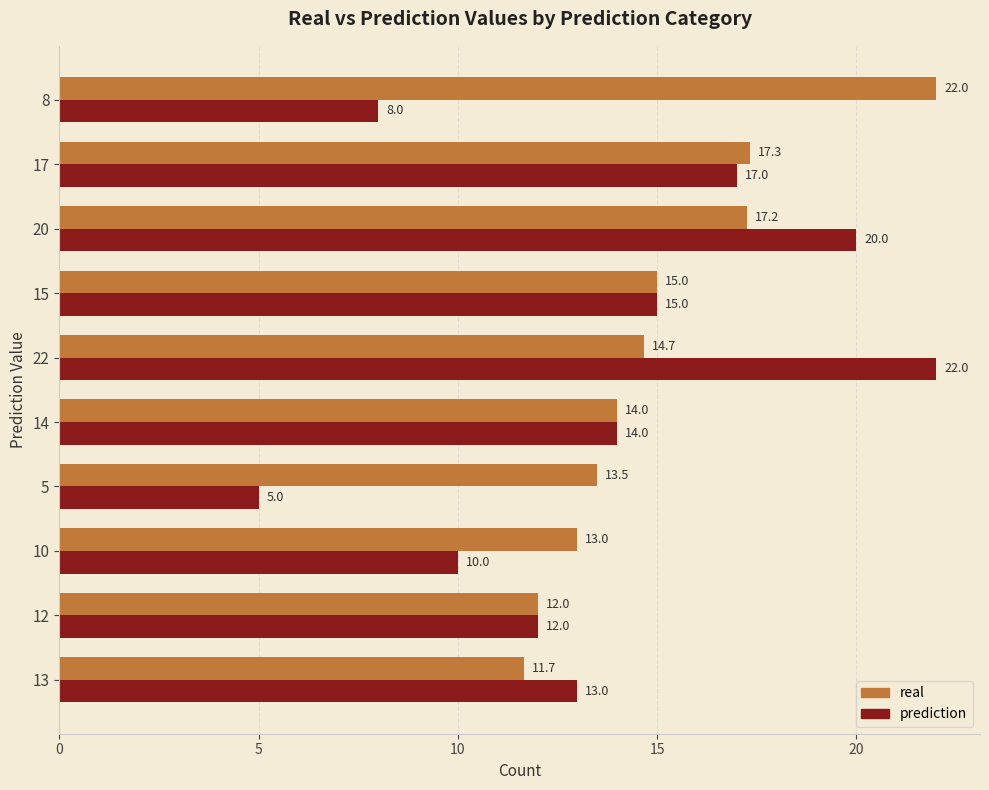

What is the approximate value of real at 5?

13.5